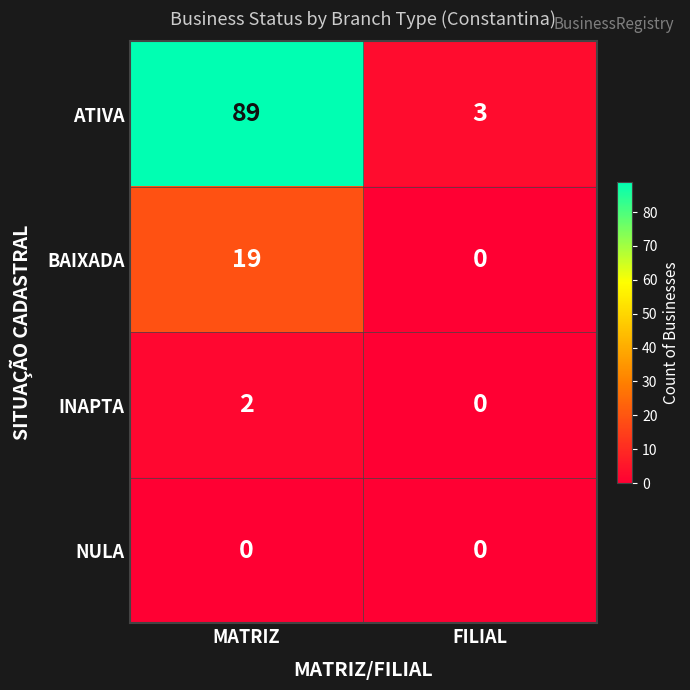

Is it true that INAPTA equals 2 at MATRIZ?

True